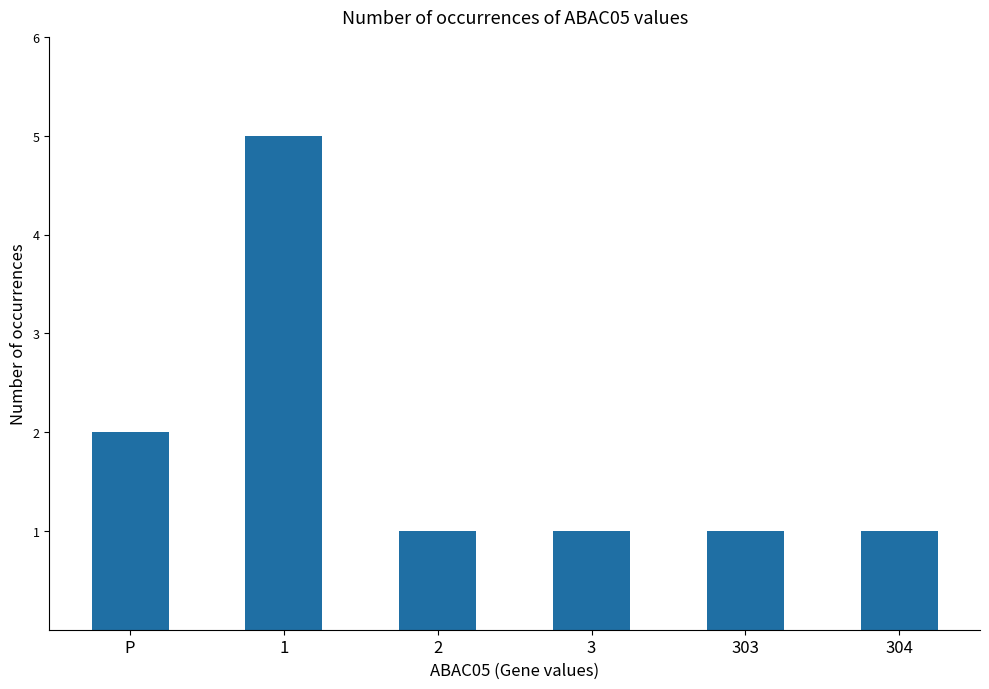

What position from the right is 3?

3